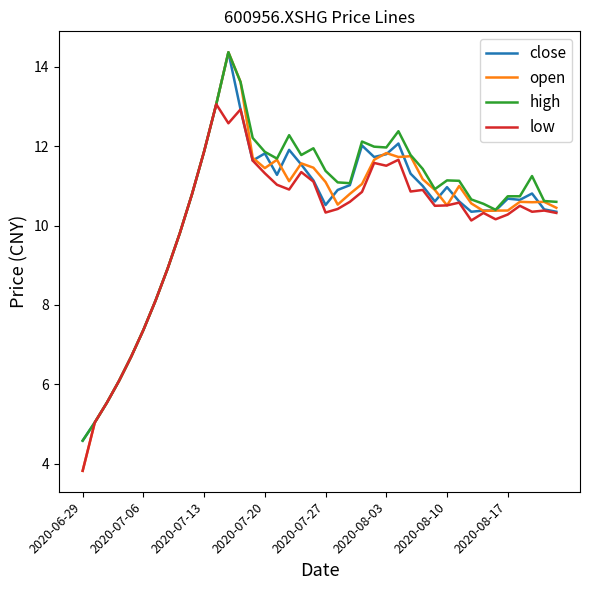

What is the sum of all high values?

421.6